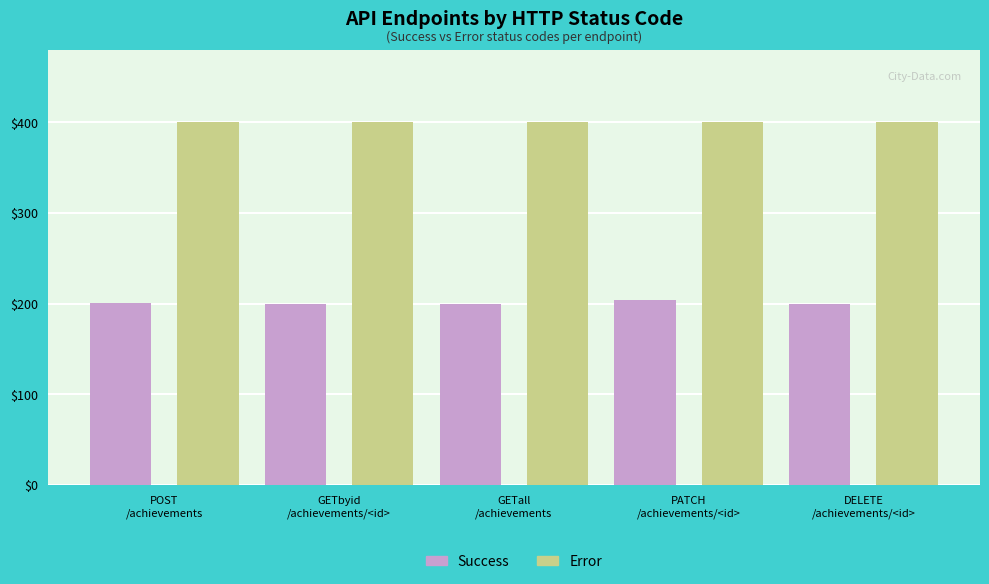

What are all the series names shown in the legend?

Success, Error